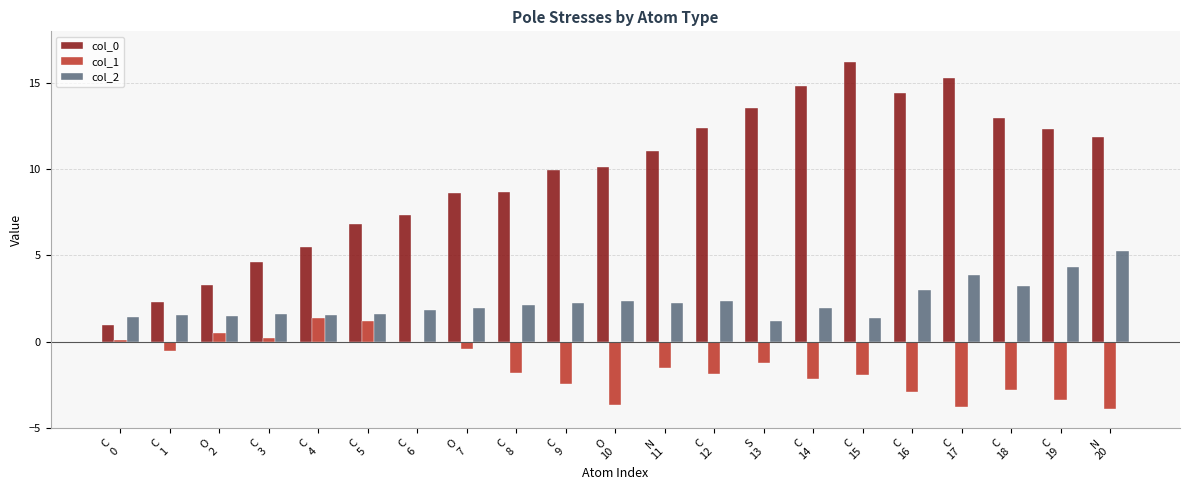

The col_2 series shows 1.5 at O
2. True or false?

True